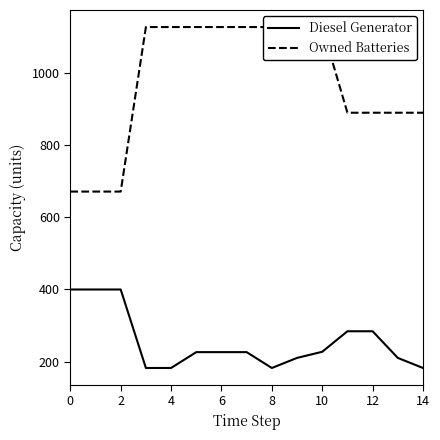

What is the highest value of the Diesel Generator series?

400